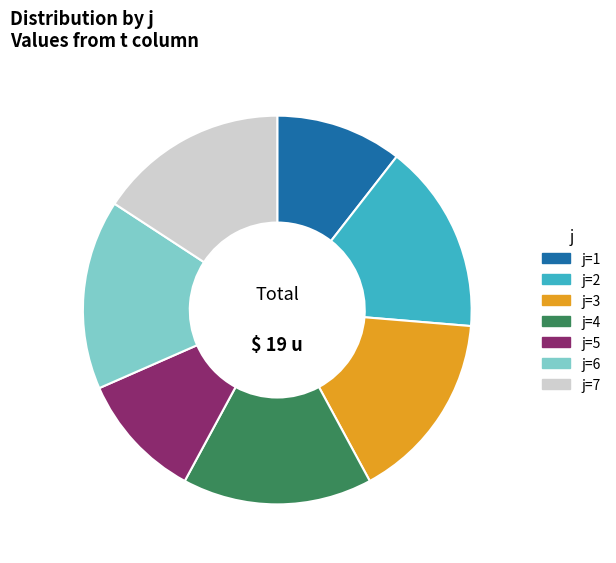

Does j=7 represent more than half of the total?

No